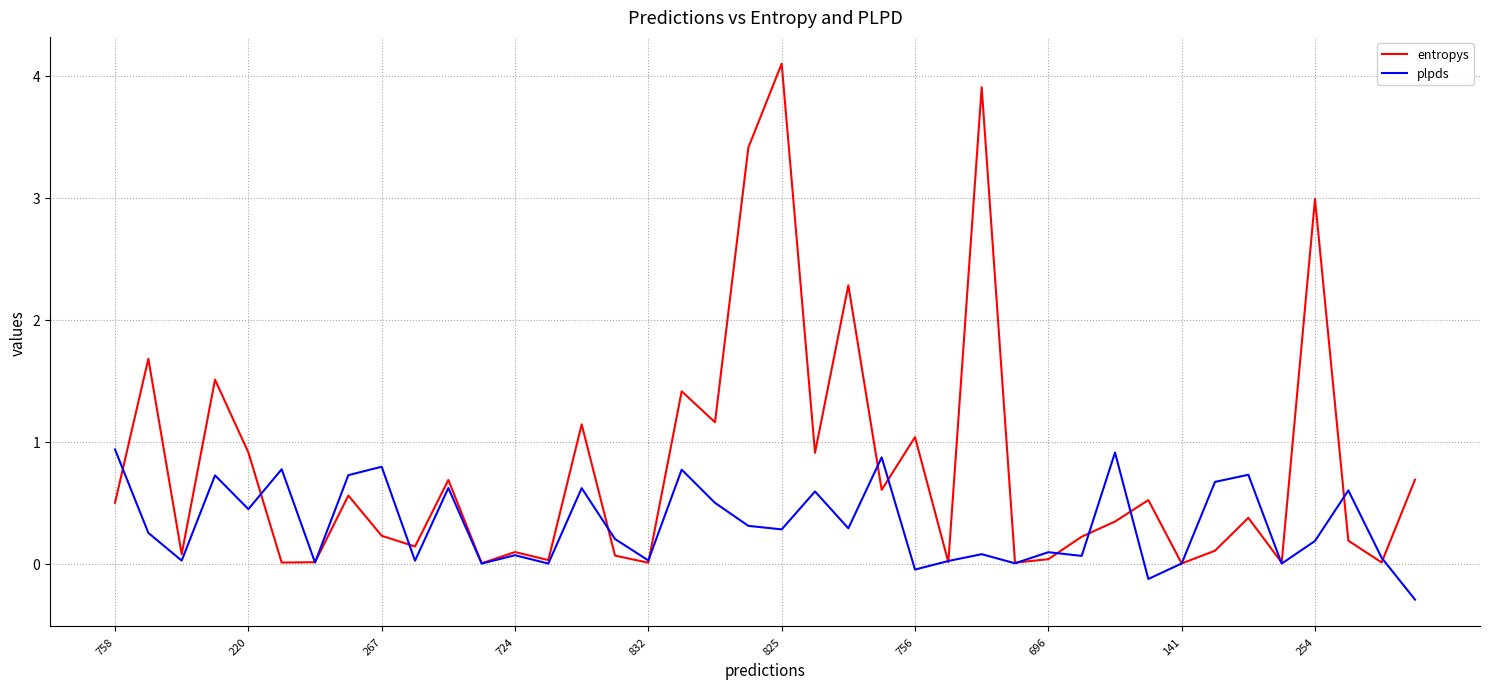

Which series has the widest spread of values?

entropys